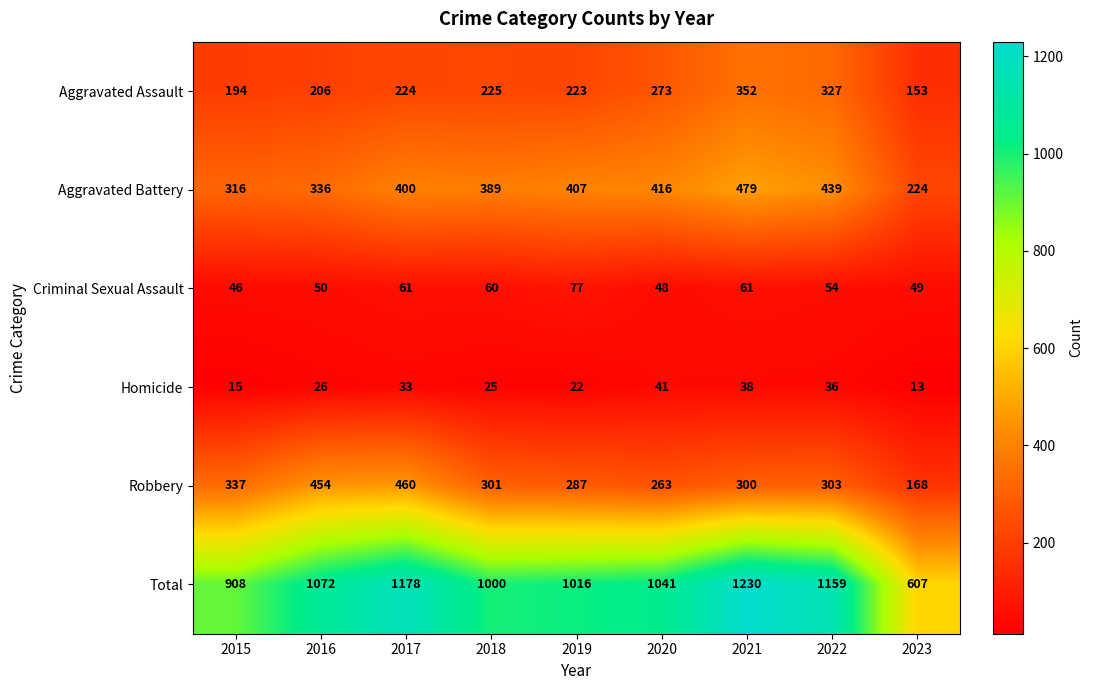

Is it true that Total equals 561 at 2022?

False